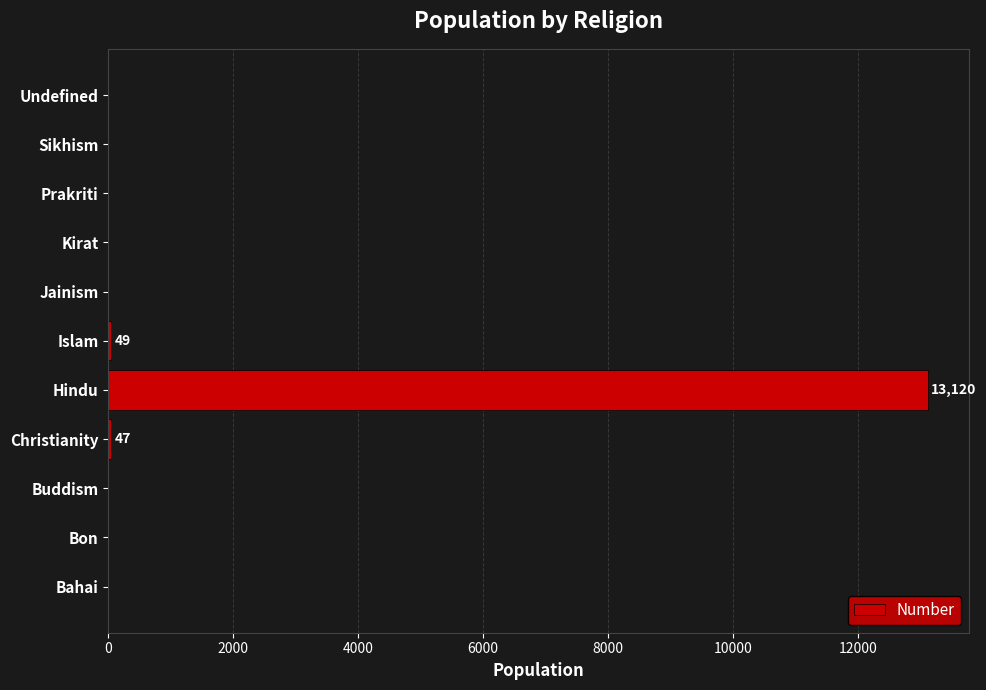

Count the number of categories in the chart.

11